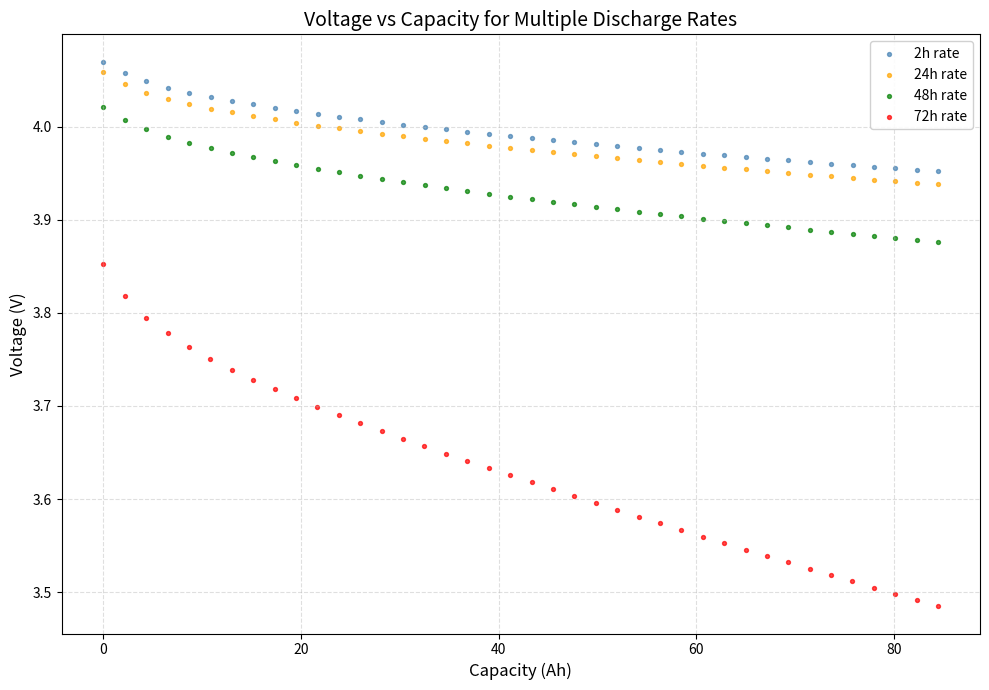

Which series contains the lowest Y value?

72h rate